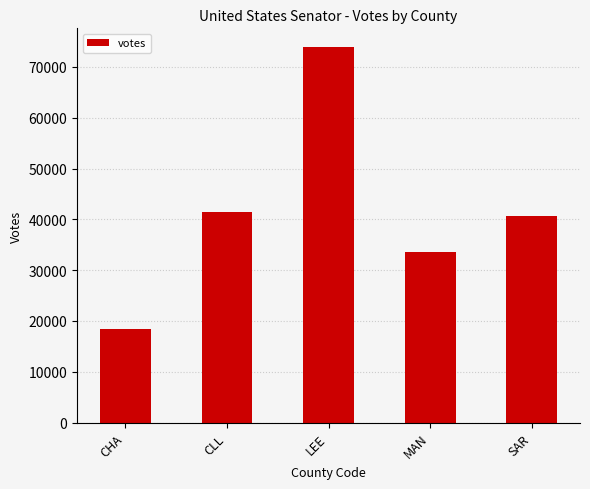

True or false: the data shows 41534 at CLL.

True